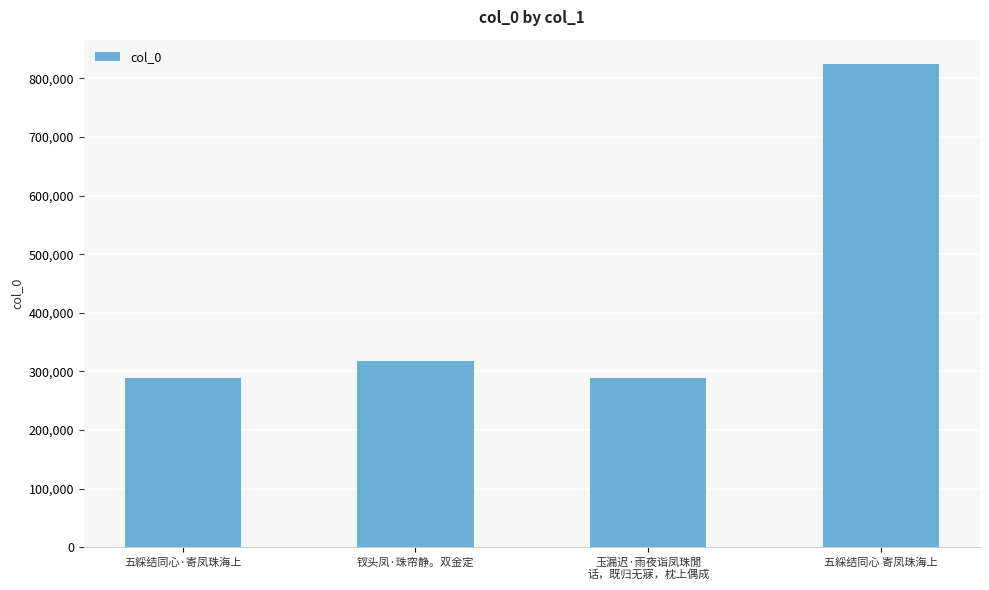

What is the minimum value shown in the chart?

288444